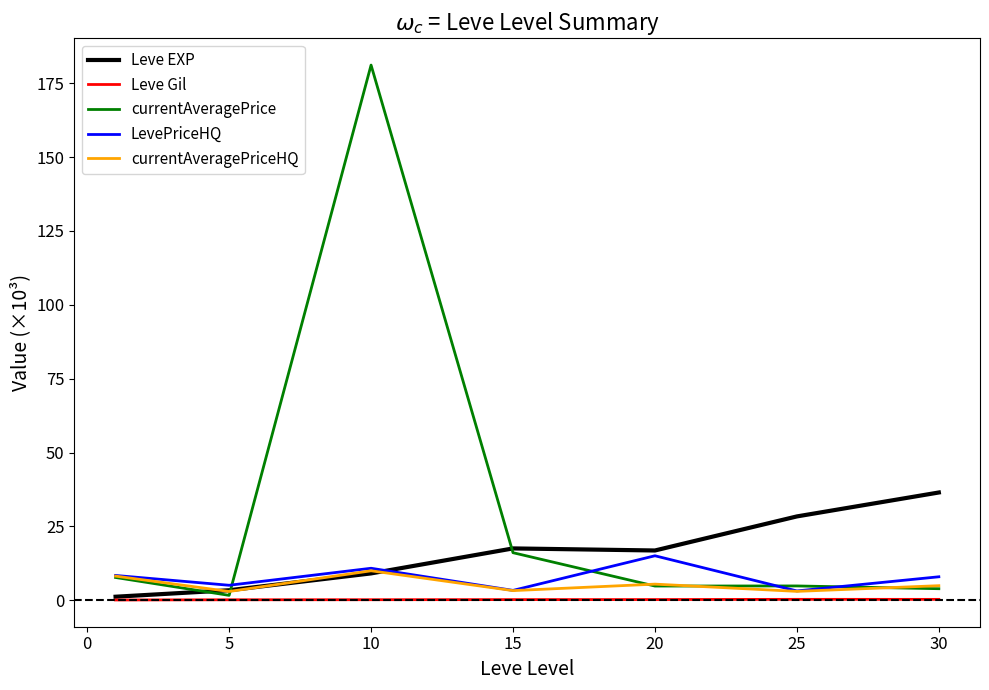

How many categories are shown in the chart?

7